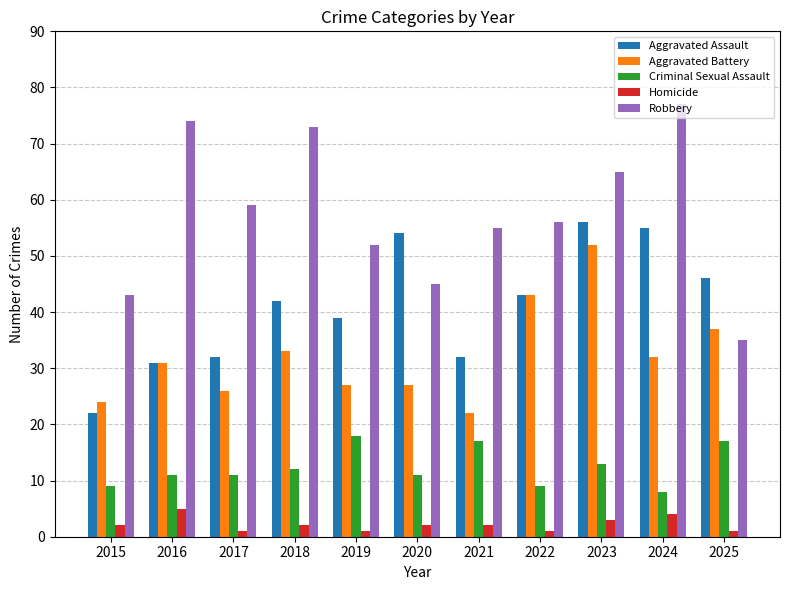

The Aggravated Assault series shows 32 at 2017. True or false?

True